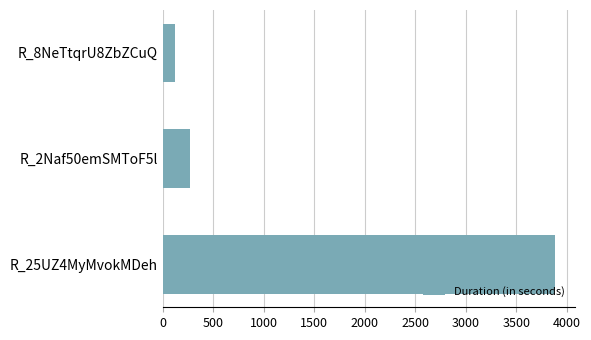

Which has a higher value, R_25UZ4MyMvokMDeh or R_2Naf50emSMToF5l?

R_25UZ4MyMvokMDeh